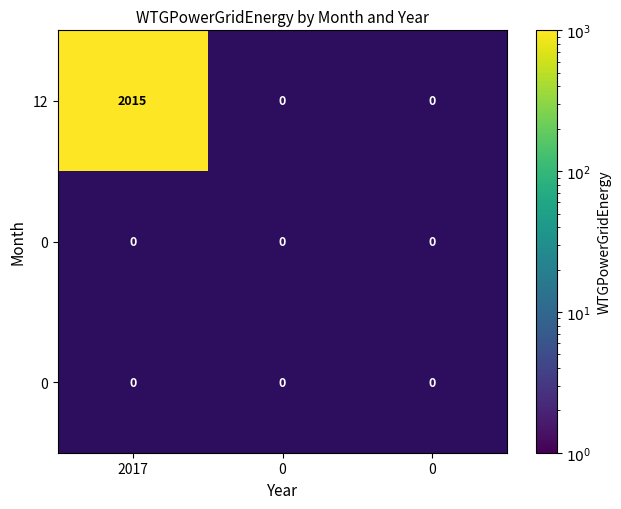

At which category does the chart reach its minimum across all series?

1